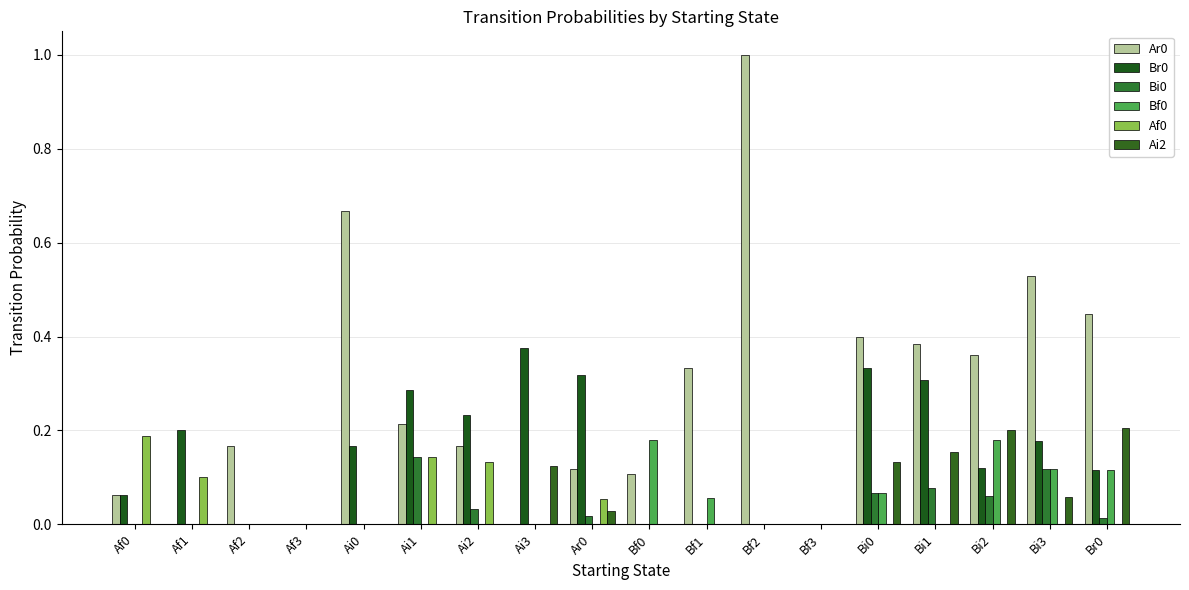

Which series has the largest total across all categories?

Ar0